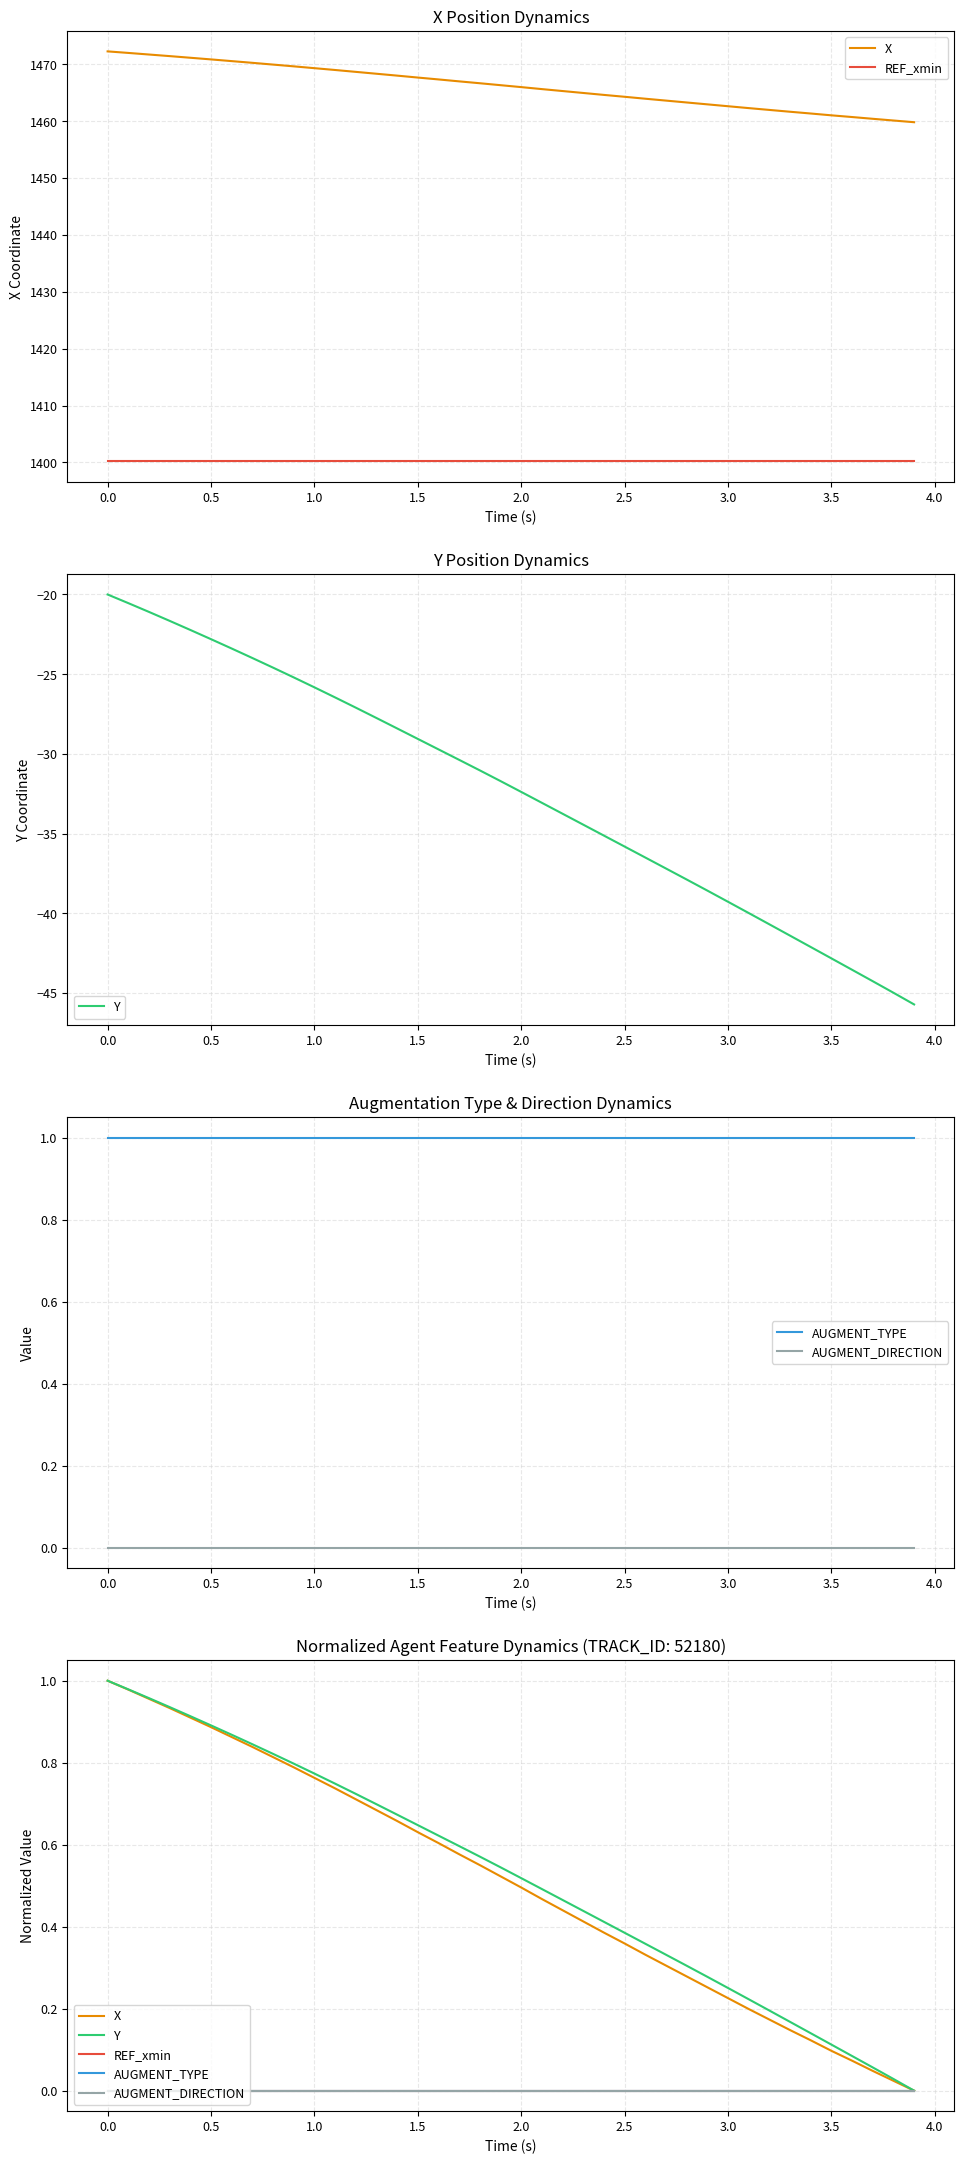

What is the value of the X point at the 16th from the left?

0.6